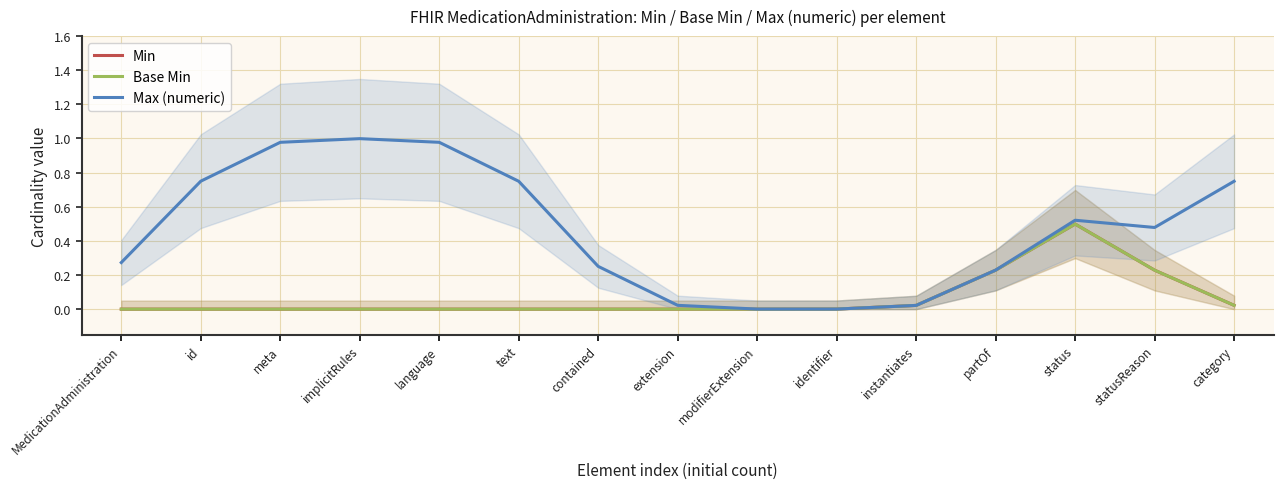

Between meta and implicitRules, which series saw the biggest shift?

Max (numeric)